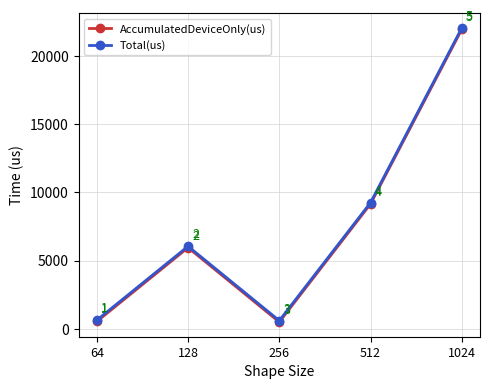

What is the maximum value for Total(us)?

22033.0